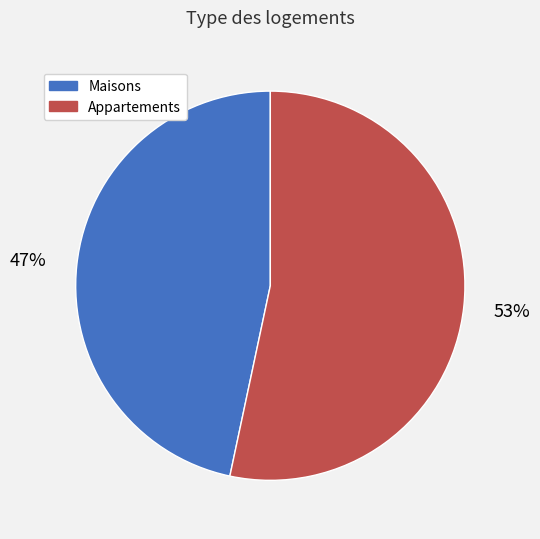

Is there any slice that represents more than half of the pie?

Yes